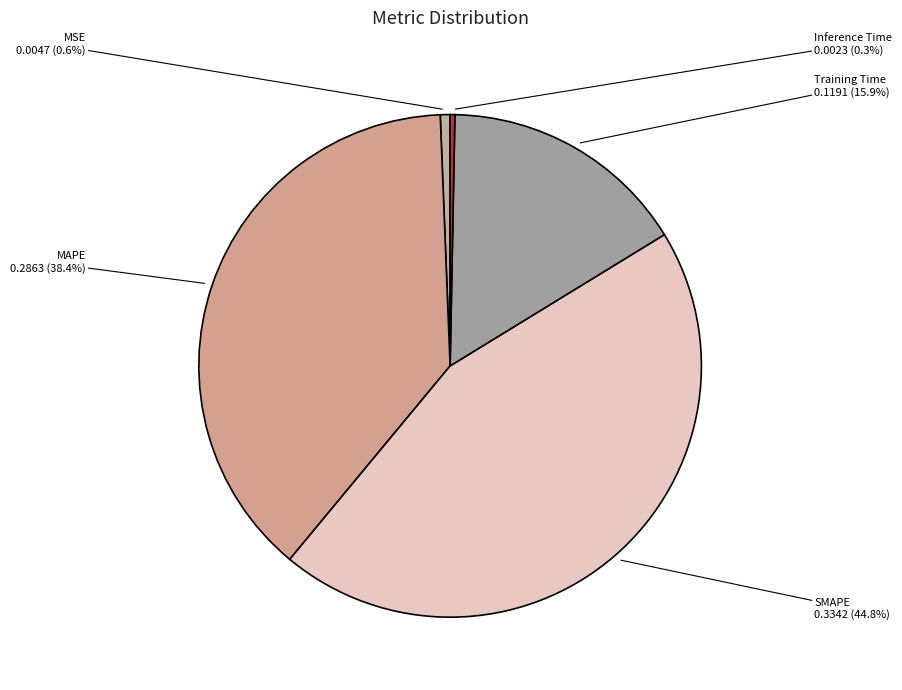

To the nearest percent, what is the difference between the SMAPE and MSE slice percentages?

44%